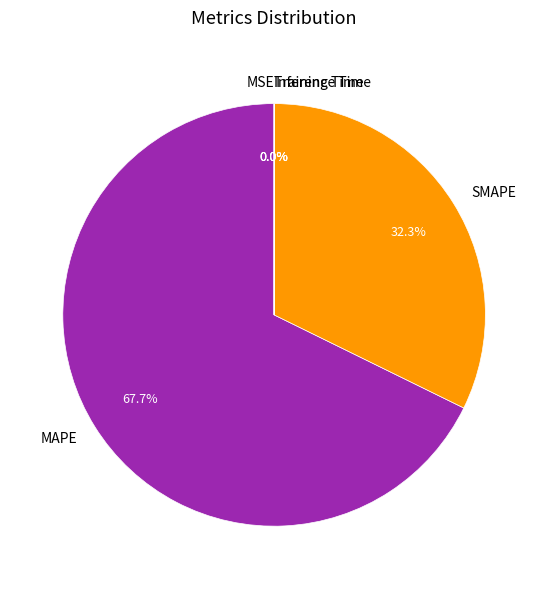

What percentage is the SMAPE slice, to the nearest percent?

32%